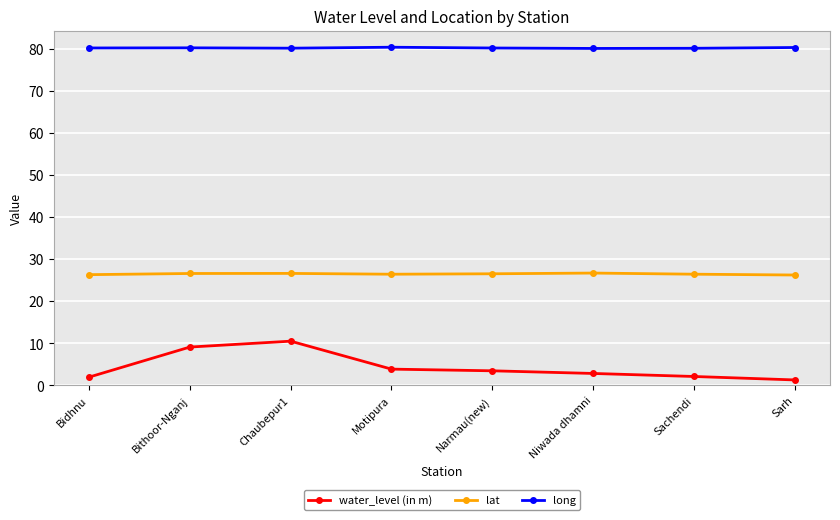

At Bithoor-Nganj, list the series in order from smallest to largest.

water_level (in m), lat, long